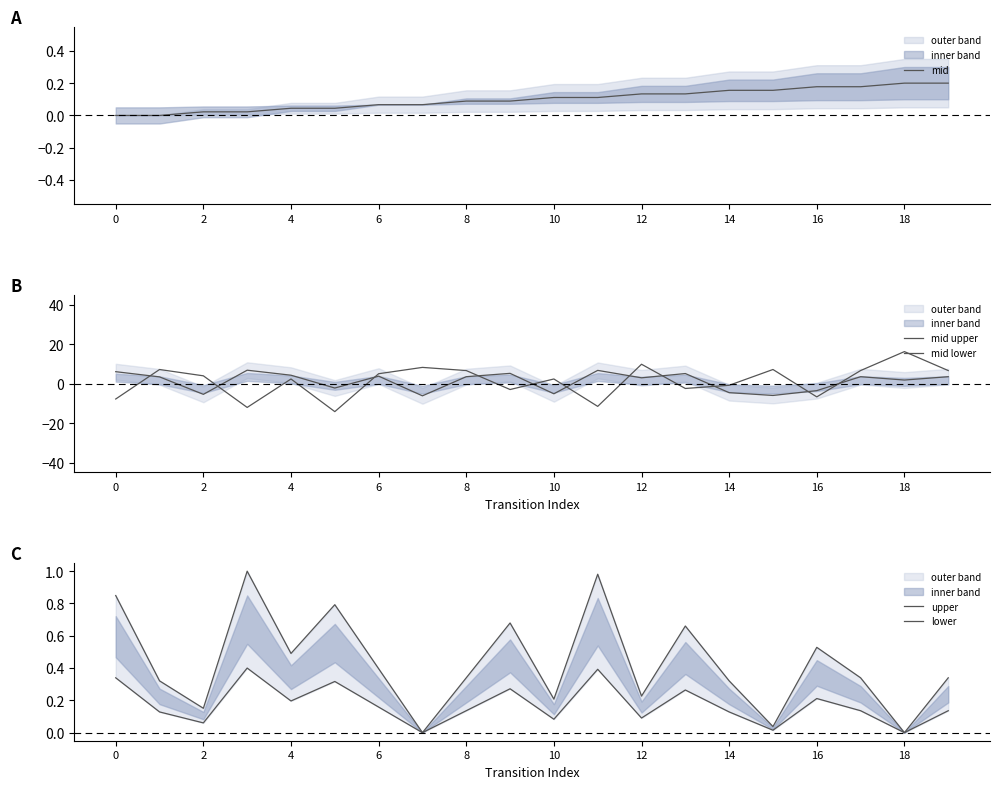

What is the spread (max minus min) of values at 13?

7.6